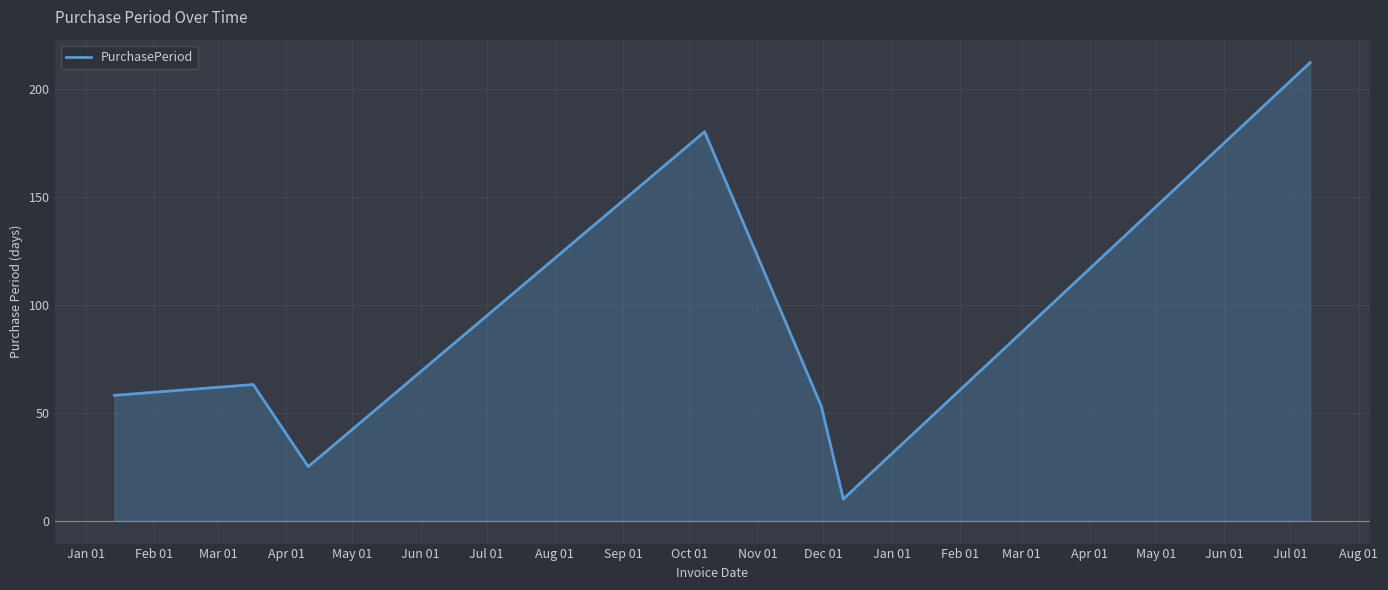

What is the maximum value for PurchasePeriod?

212